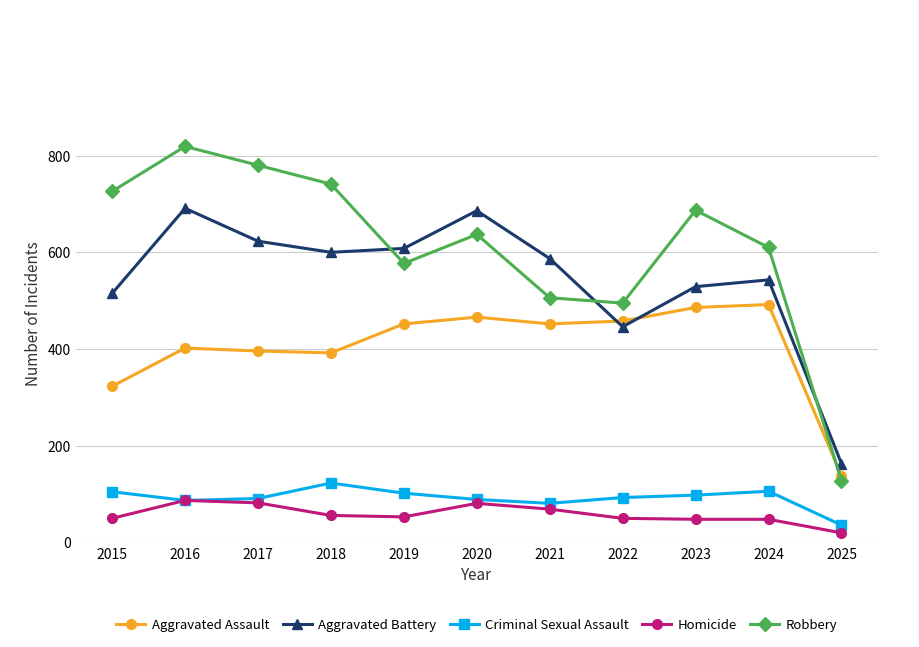

At which label does Robbery reach its peak?

2016